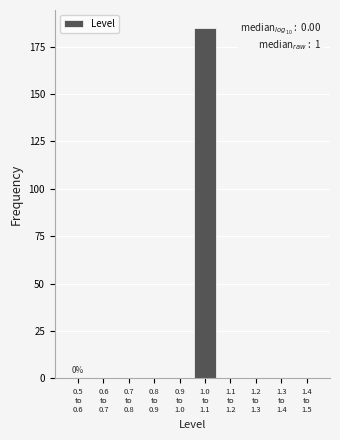

What is the sum of all values?

185